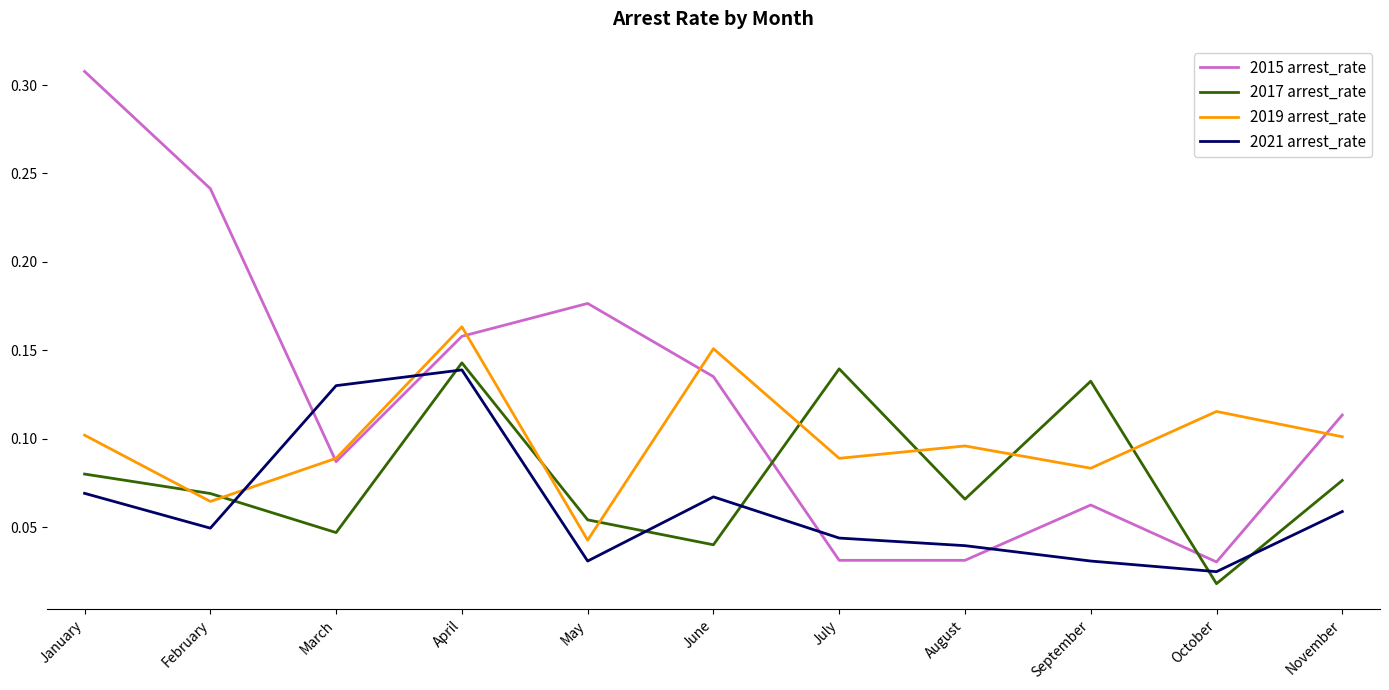

Is it true that 2015 arrest_rate equals 0.1 at September?

True